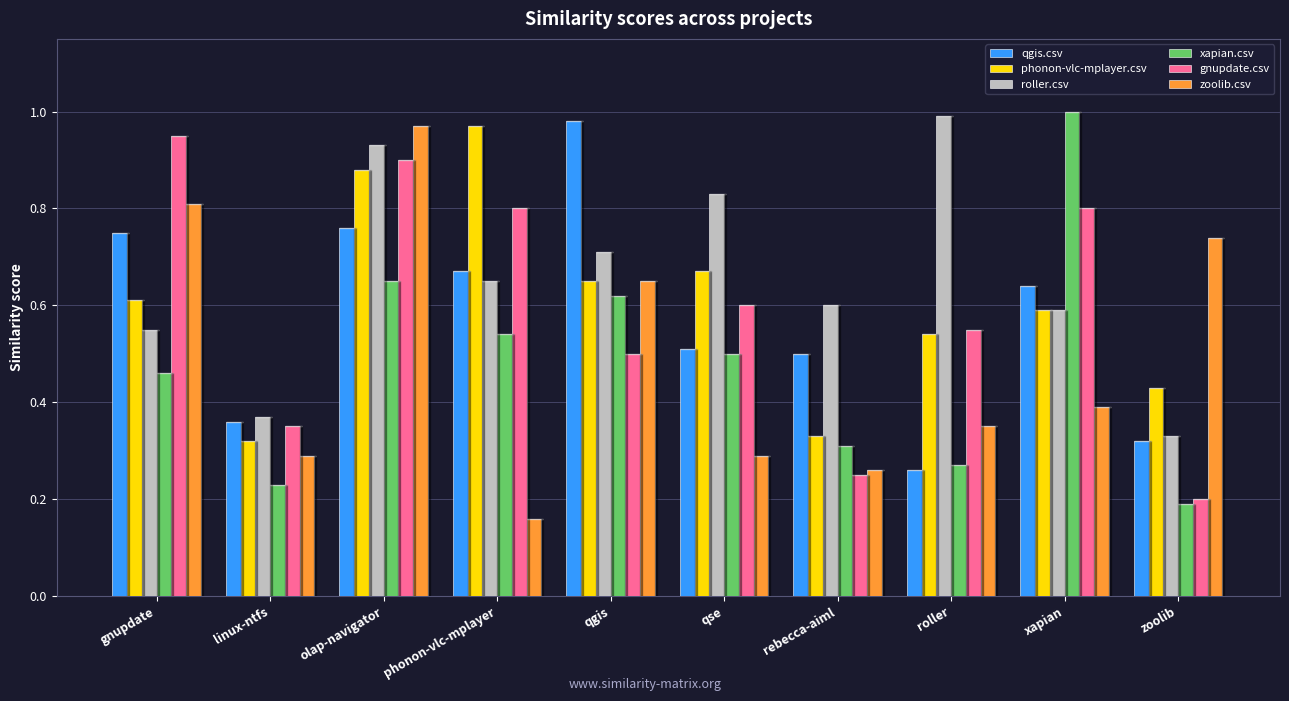

Between qse and rebecca-aiml, which series saw the biggest shift?

gnupdate.csv